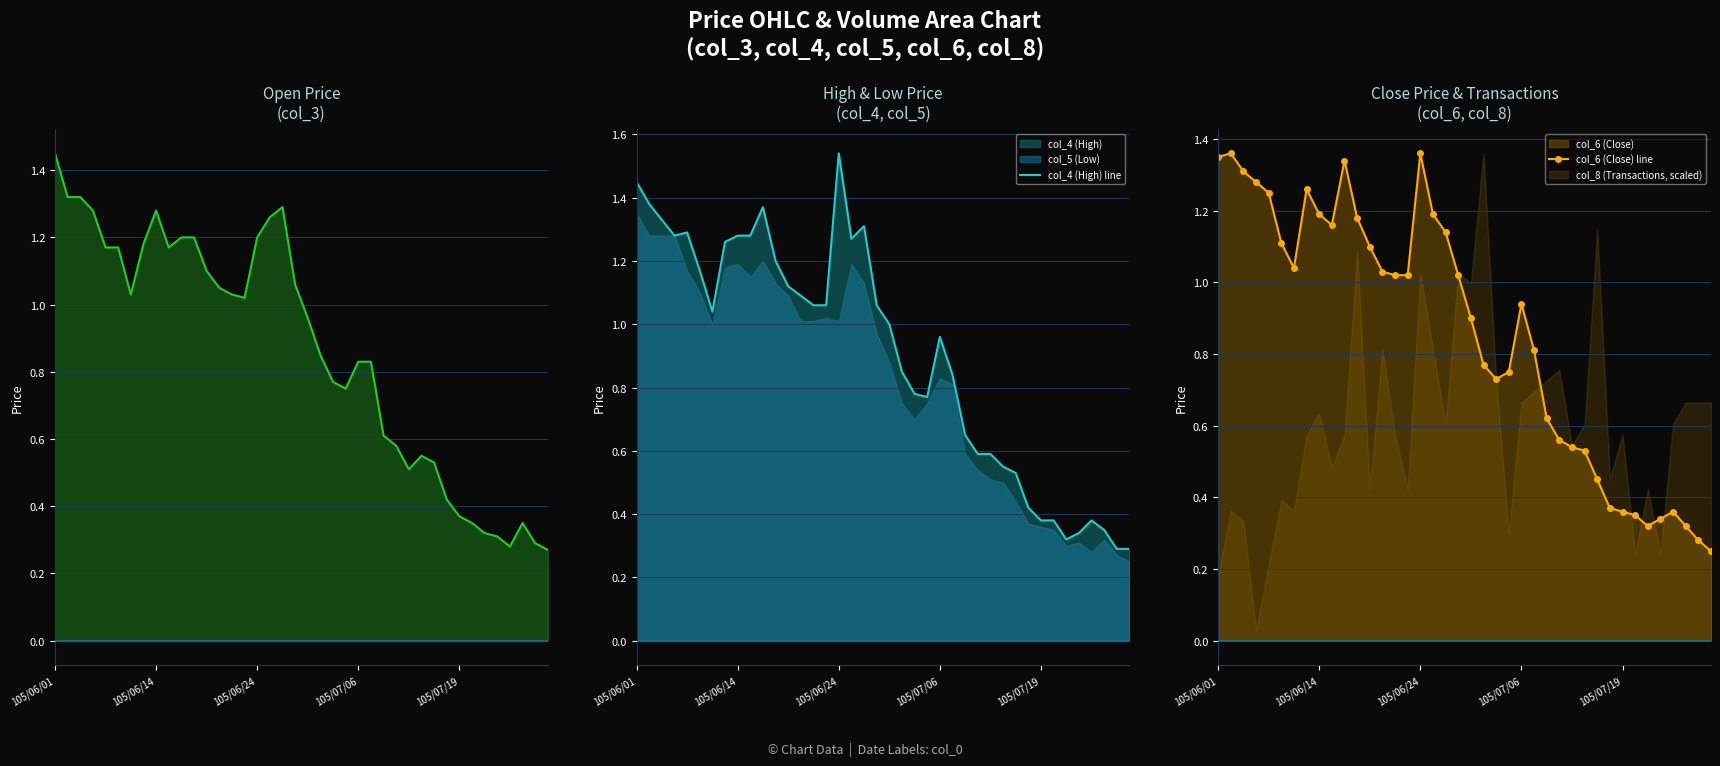

Is it true that col_4 (High) line equals 0.1 at 33?

False